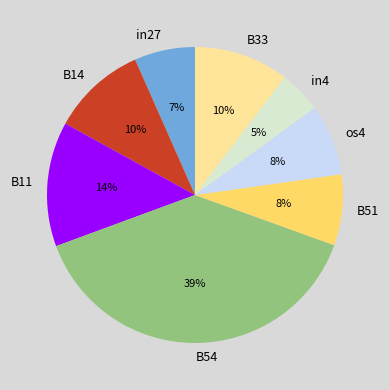

What percentage is the B14 slice, to the nearest percent?

10%